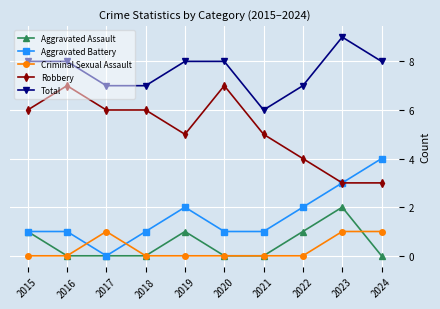

True or false: Criminal Sexual Assault has a value of 1 at 2023.

True